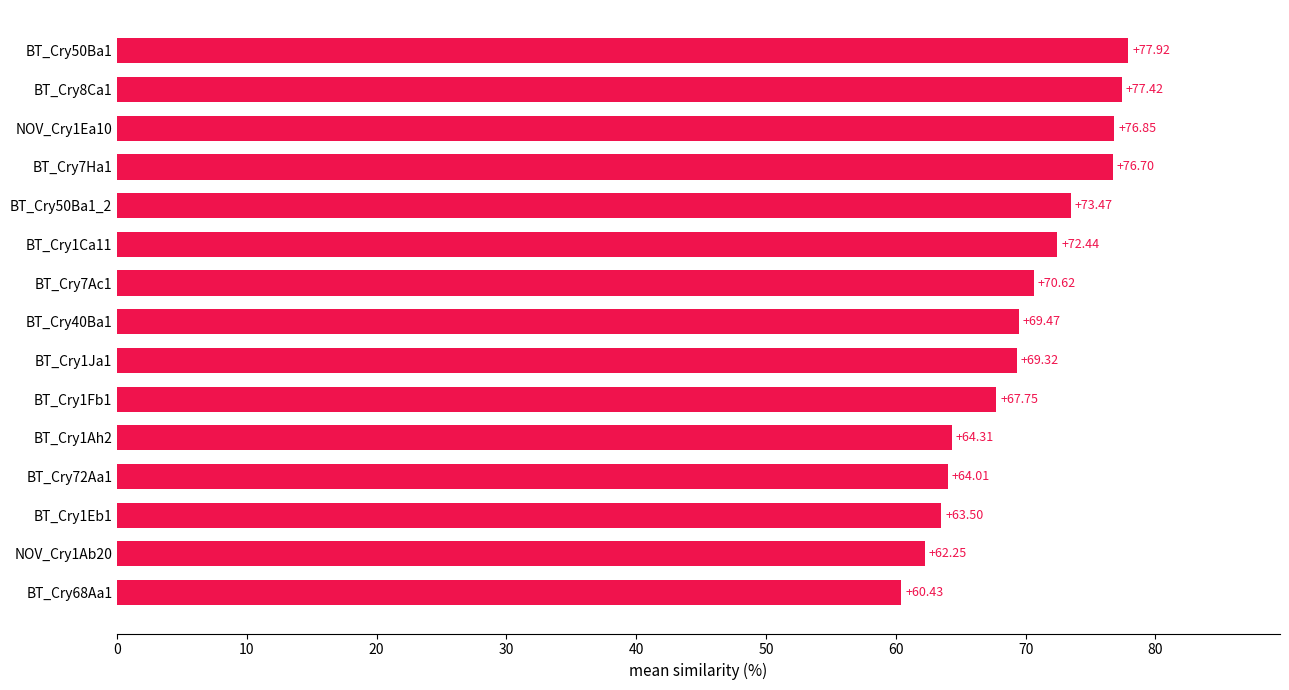

Approximately how many times larger is the value at BT_Cry1Fb1 compared to BT_Cry1Ca11?

0.9